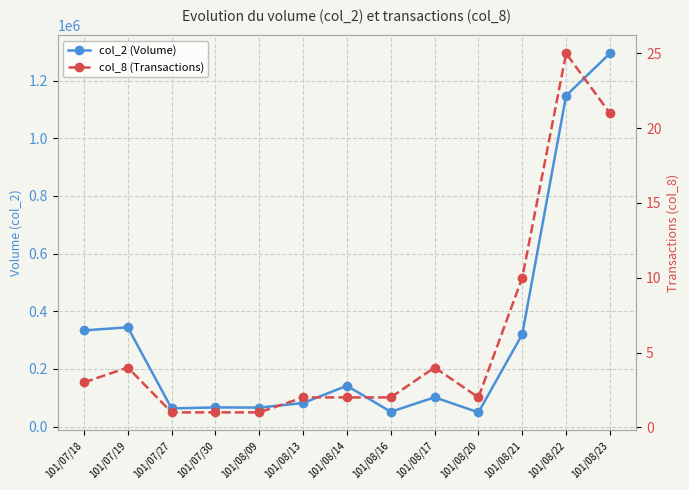

At 101/08/23, list the series in order from largest to smallest.

col_2 (Volume), col_8 (Transactions)